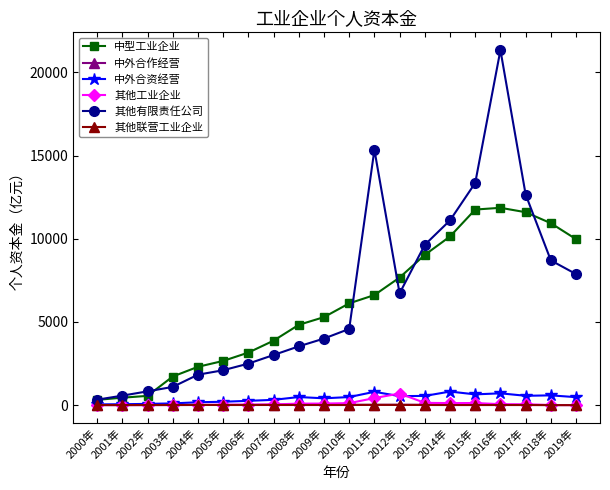

What is the label of the 3rd point from the right?

2017年